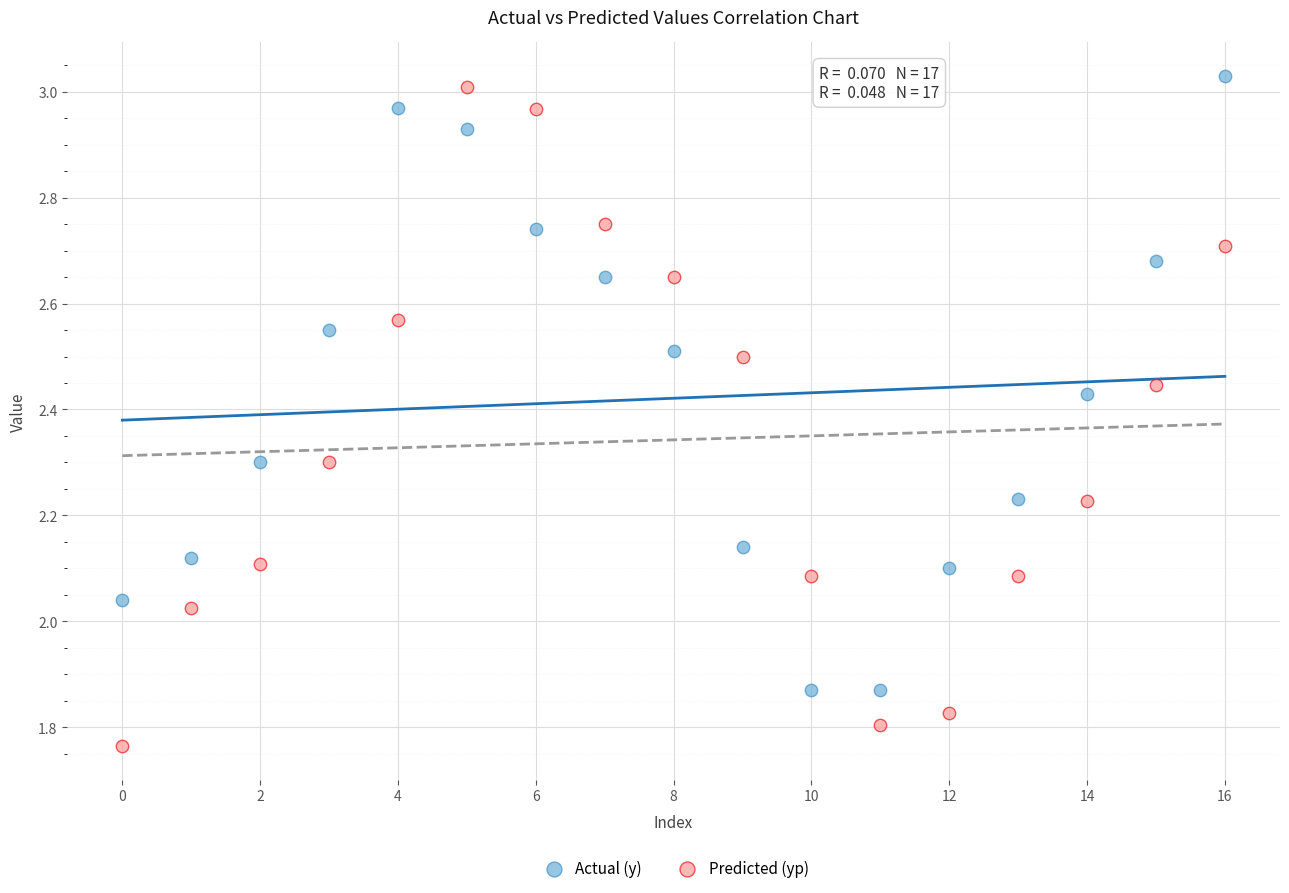

Which series has the widest spread of Y values?

Predicted (yp)